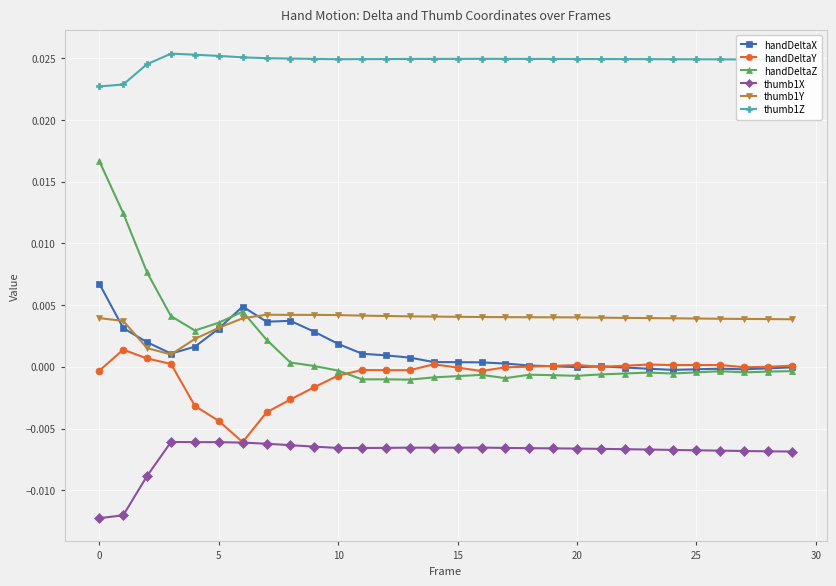

True or false: thumb1Z has more than 0 points higher than both neighbors.

True